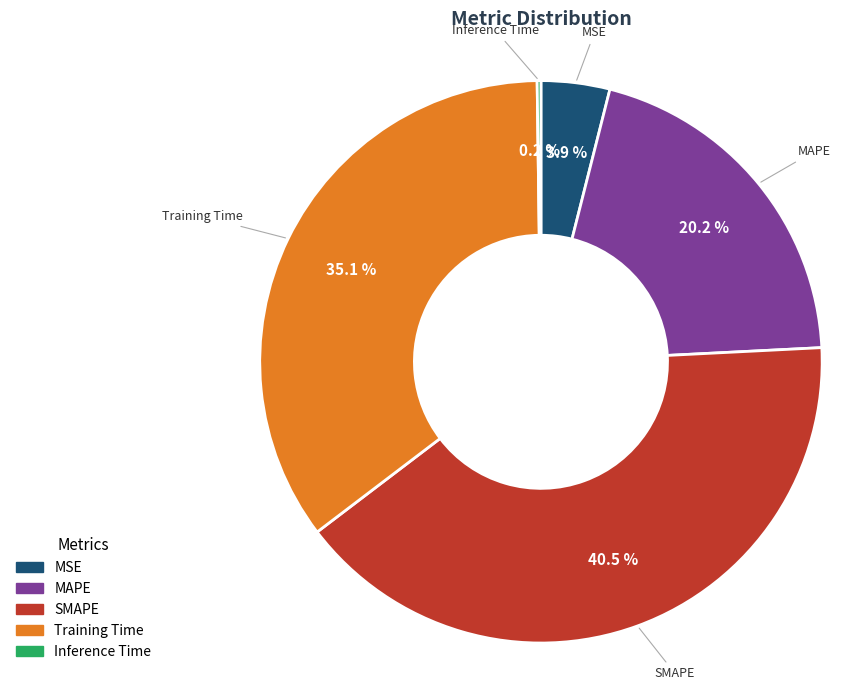

Between MAPE and SMAPE, which is larger?

SMAPE